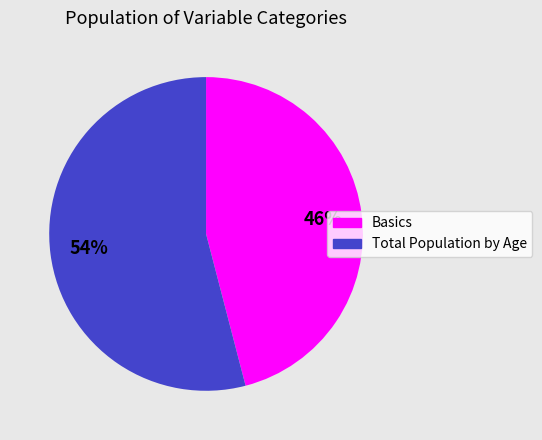

Does any single category account for the majority?

Yes